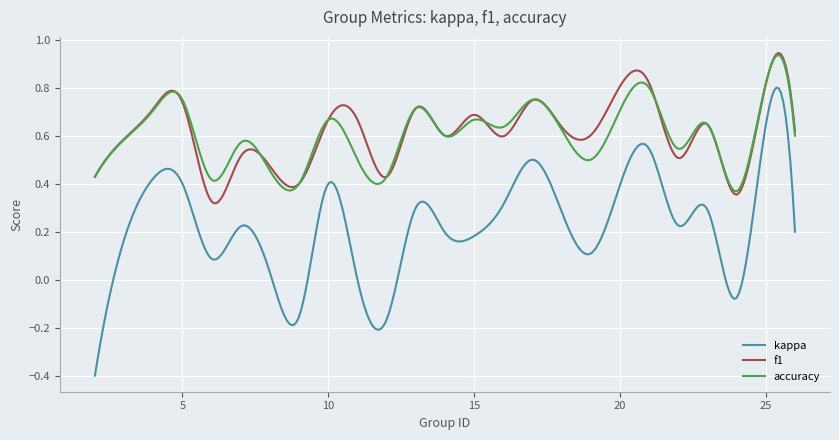

Which series has the largest range (max minus min)?

kappa